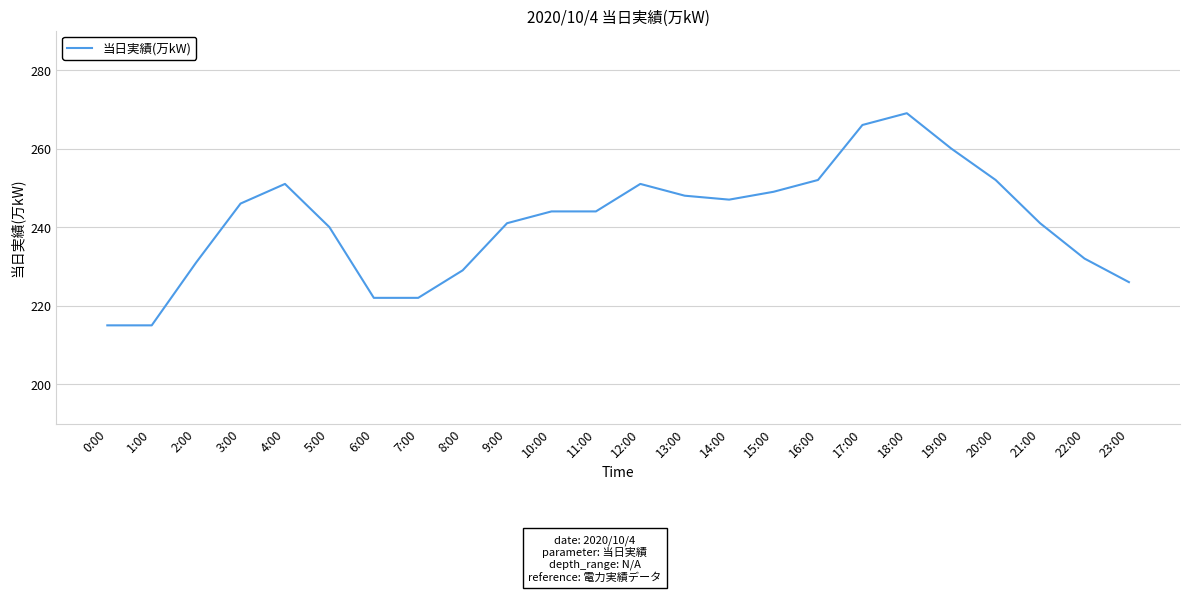

How many lines are shown in the chart?

1